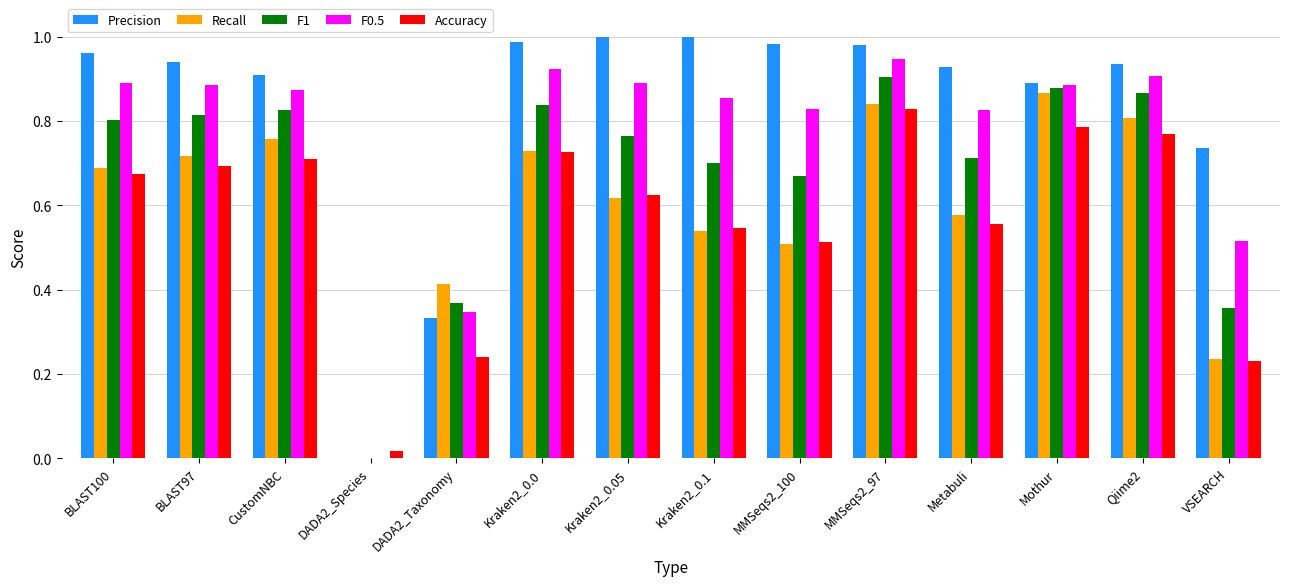

The Precision series shows 1.2 at CustomNBC. True or false?

False